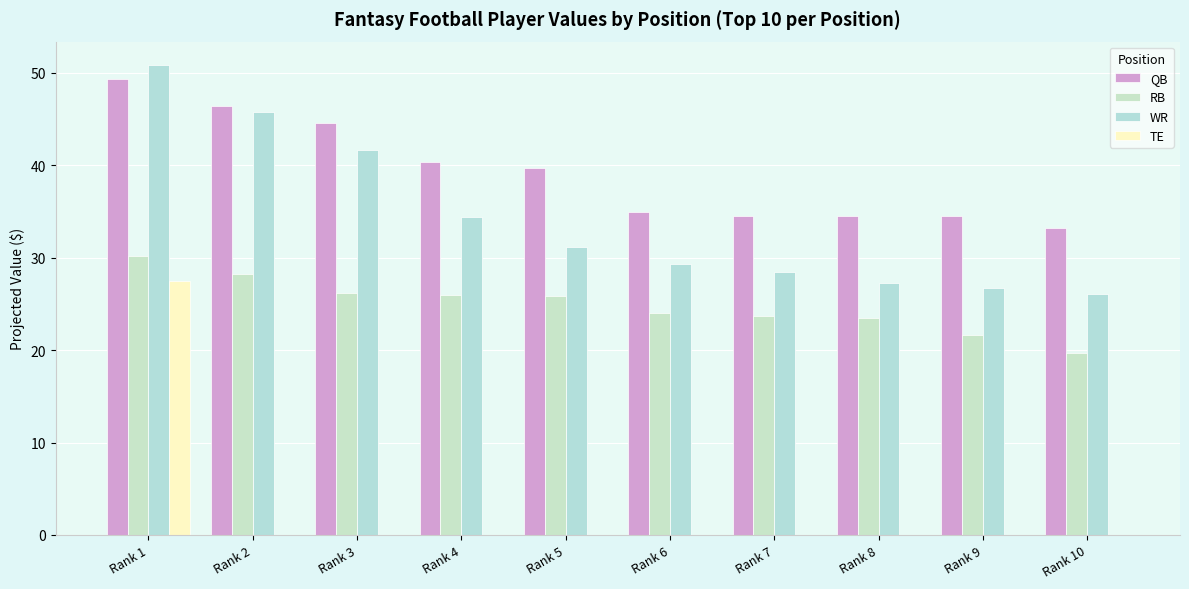

Which series has the largest total across all categories?

QB